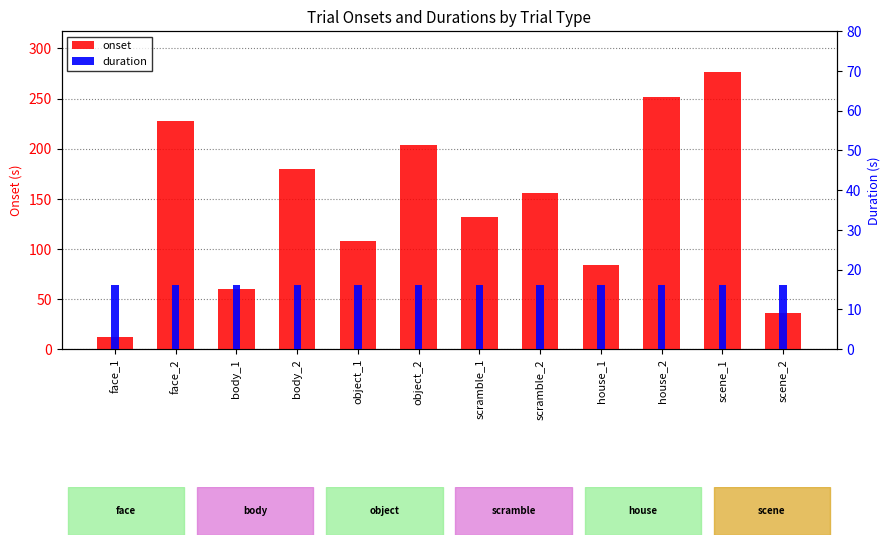

What is the highest value of the onset series?

276.0